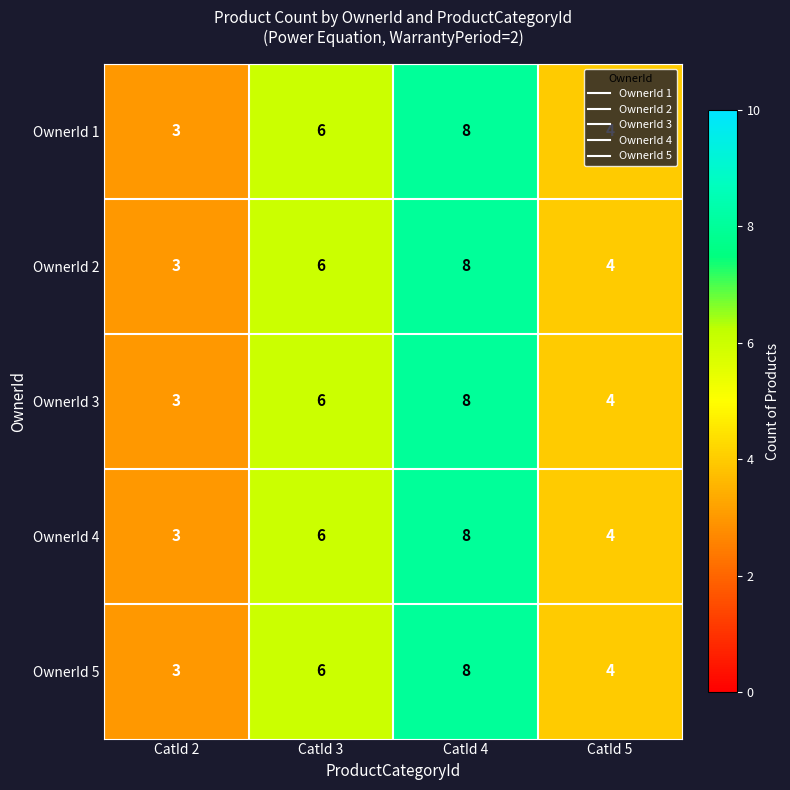

The value of OwnerId 3 at CatId 3 is 6. True or false?

True